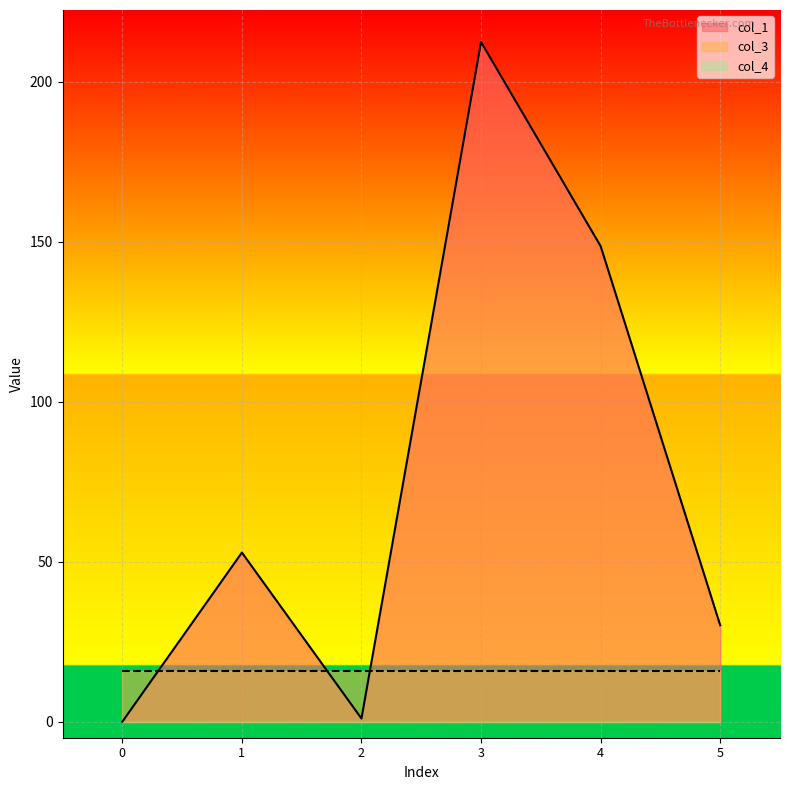

True or false: col_4 has a value of 0.0 at 1.

True